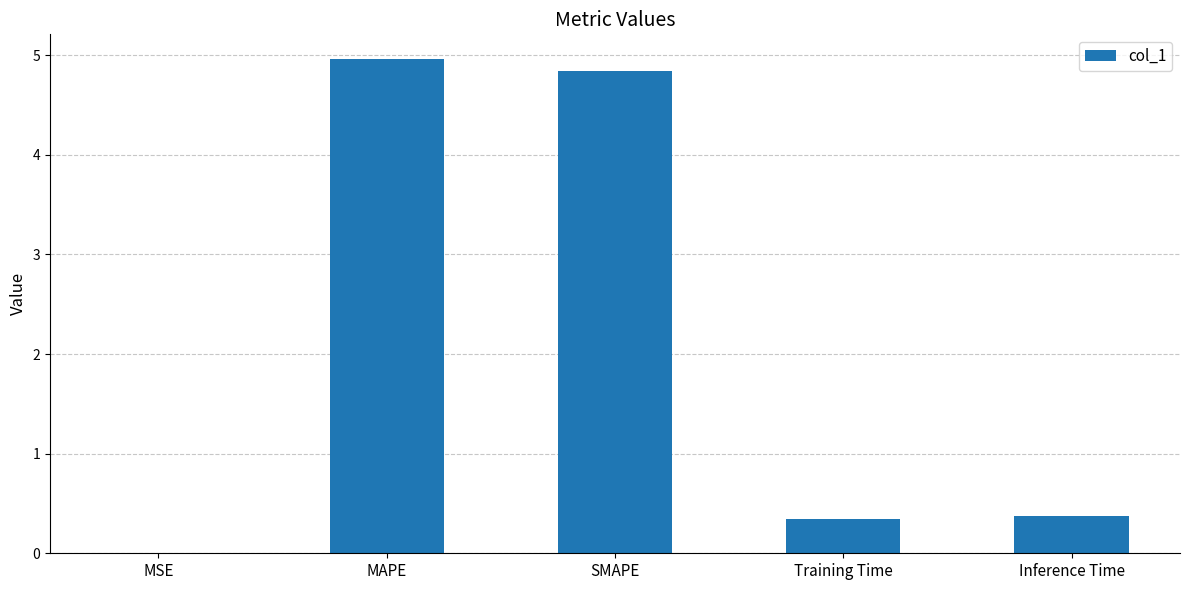

Which category has the highest value across all series?

MAPE